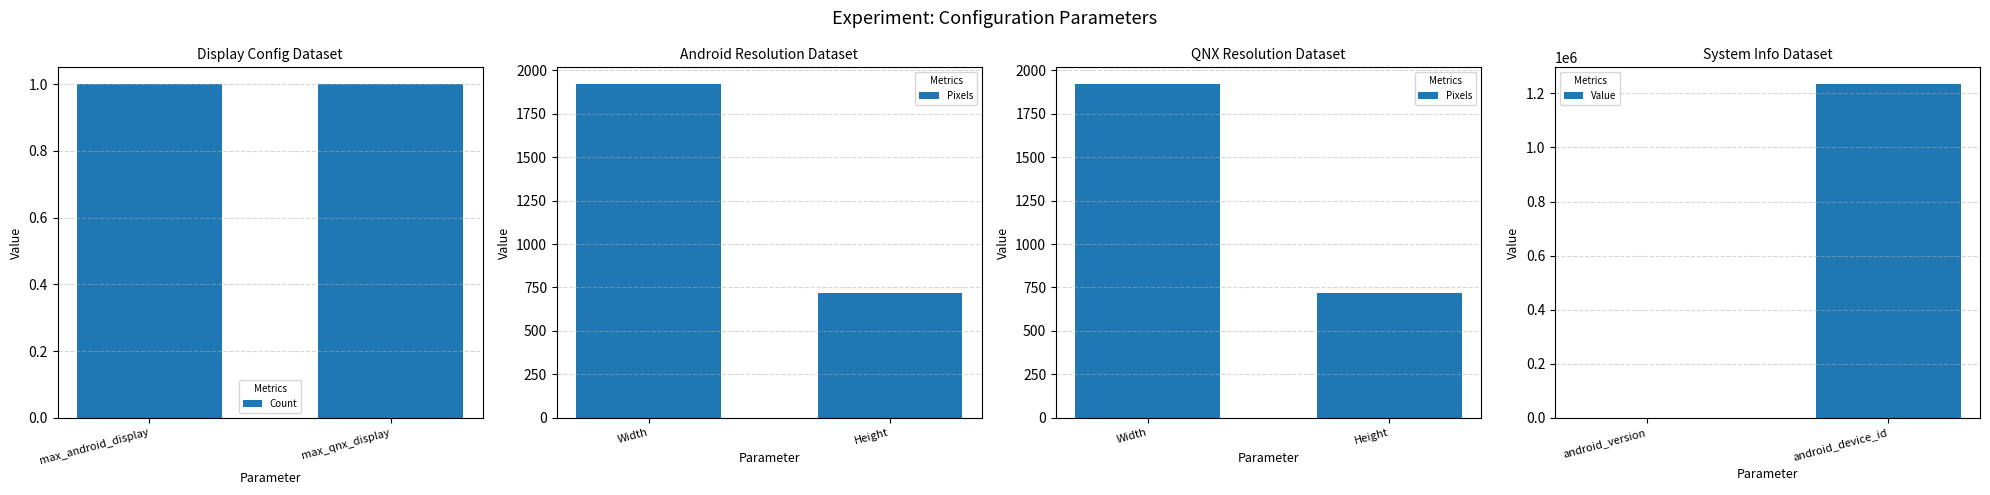

What is the difference between the maximum and minimum values in the Value series?

1234558.9